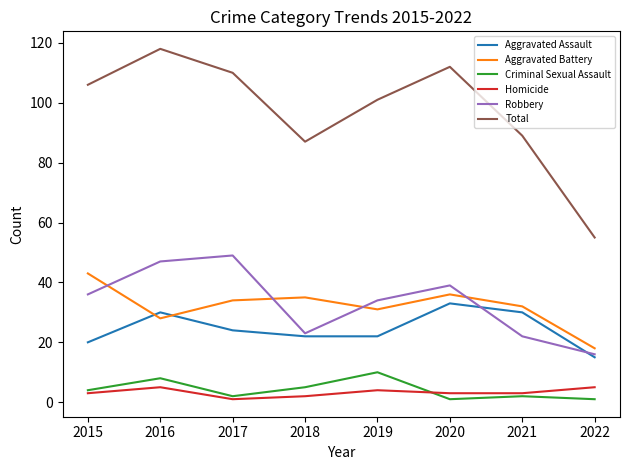

True or false: Total has a value of 146 at 2021.

False